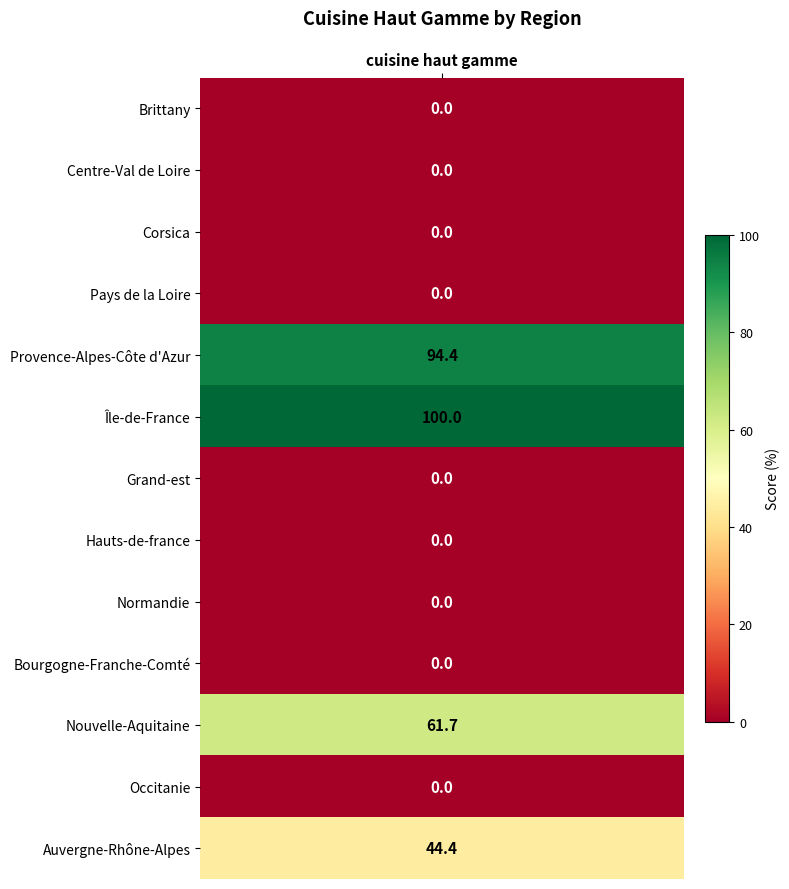

Rank the categories by value from lowest to highest.

Brittany, Centre-Val de Loire, Corsica, Pays de la Loire, Grand-est, Hauts-de-france, Normandie, Bourgogne-Franche-Comté, Occitanie, Auvergne-Rhône-Alpes, Nouvelle-Aquitaine, Provence-Alpes-Côte d'Azur, Île-de-France